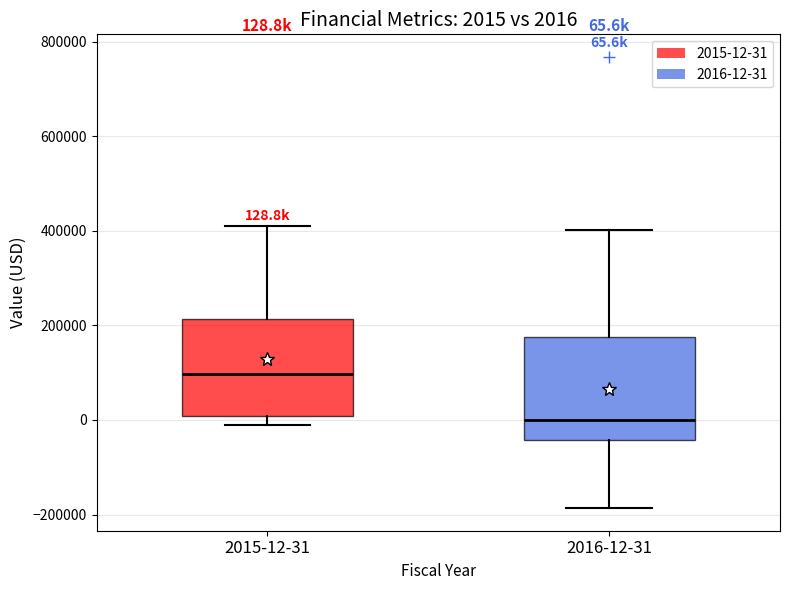

Which box has the highest median line?

2015-12-31